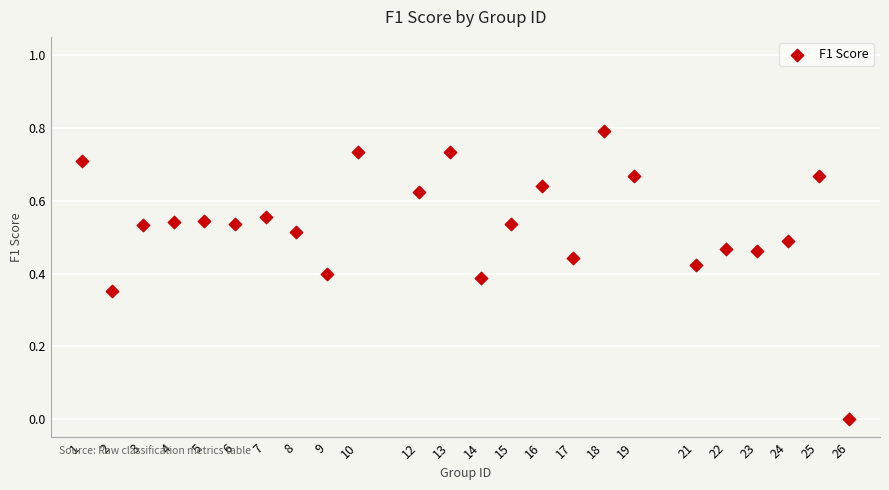

What is the range of Y values (max minus min)?

0.8